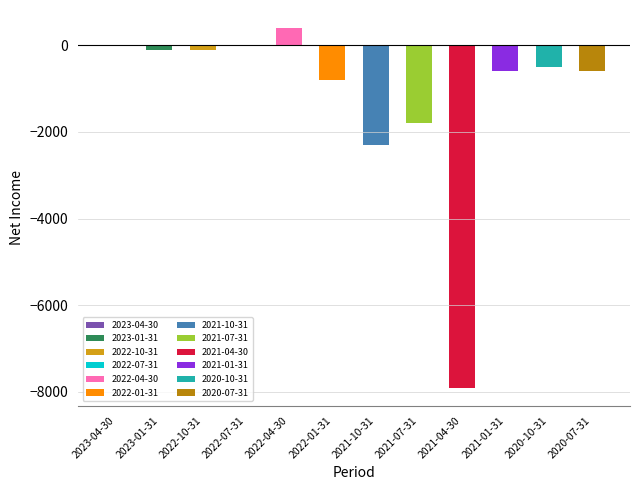

What position from the right is 2020-07-31?

1